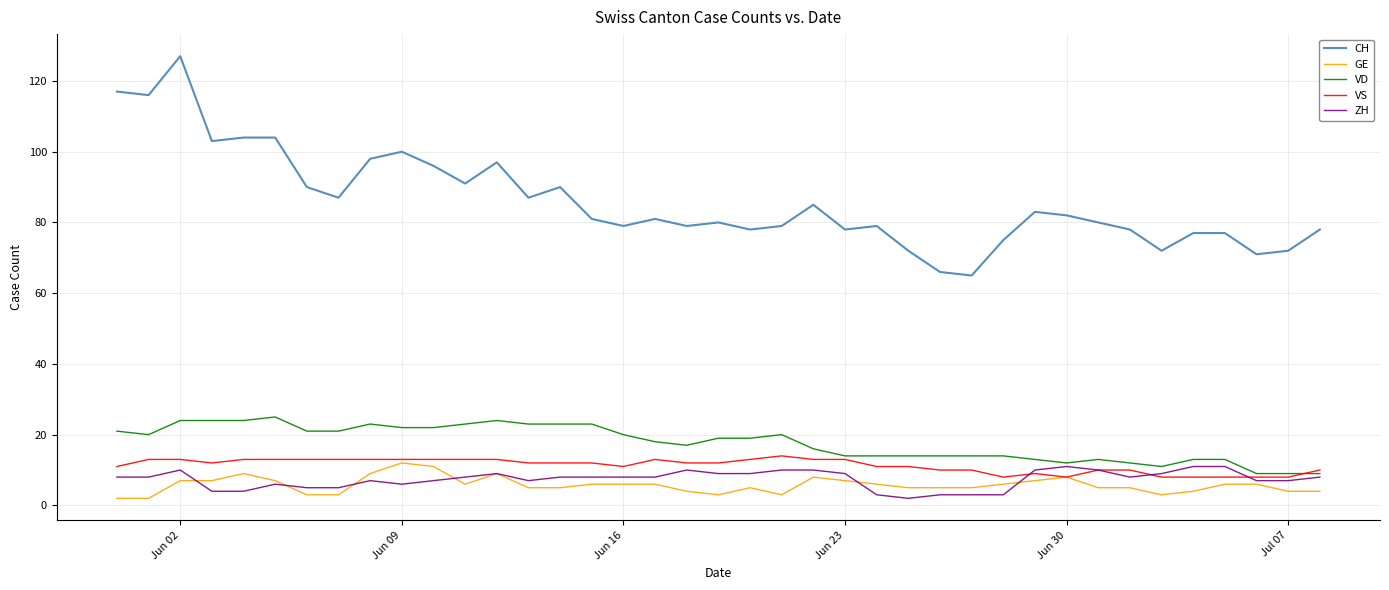

True or false: ZH and CH cross at least once.

False